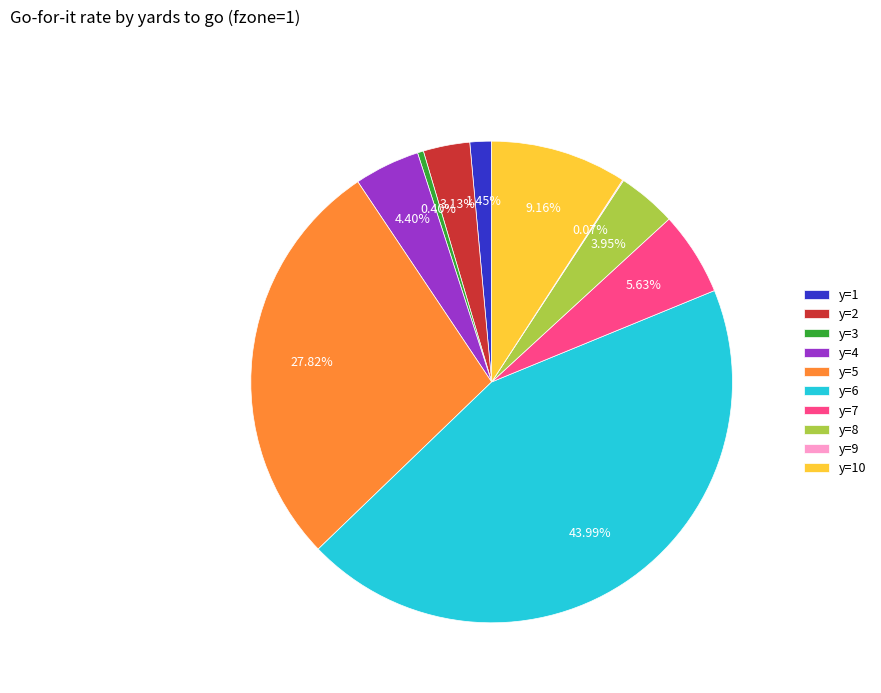

Which has a higher value, y=8 or y=5?

y=5